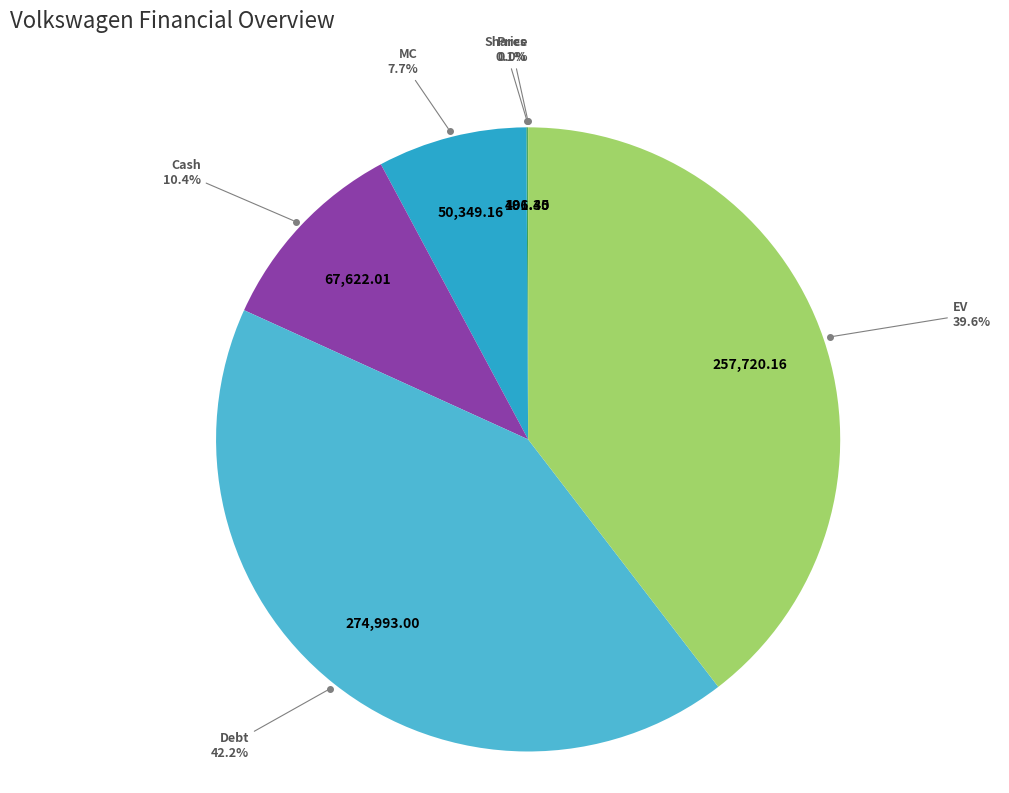

Is there any slice that represents more than half of the pie?

No